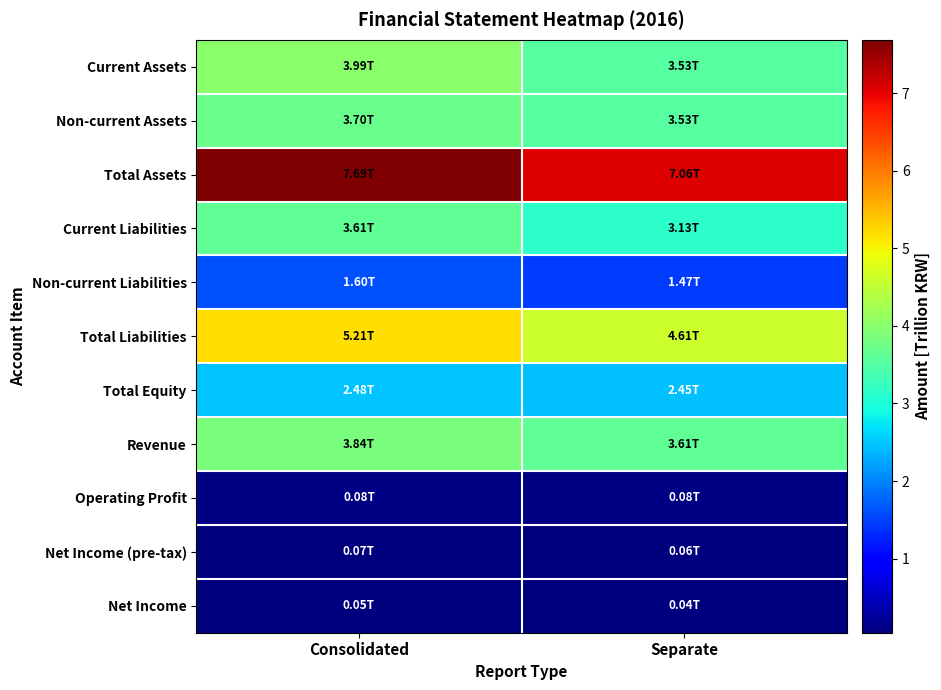

Which label corresponds to the smallest value in the chart?

Separate